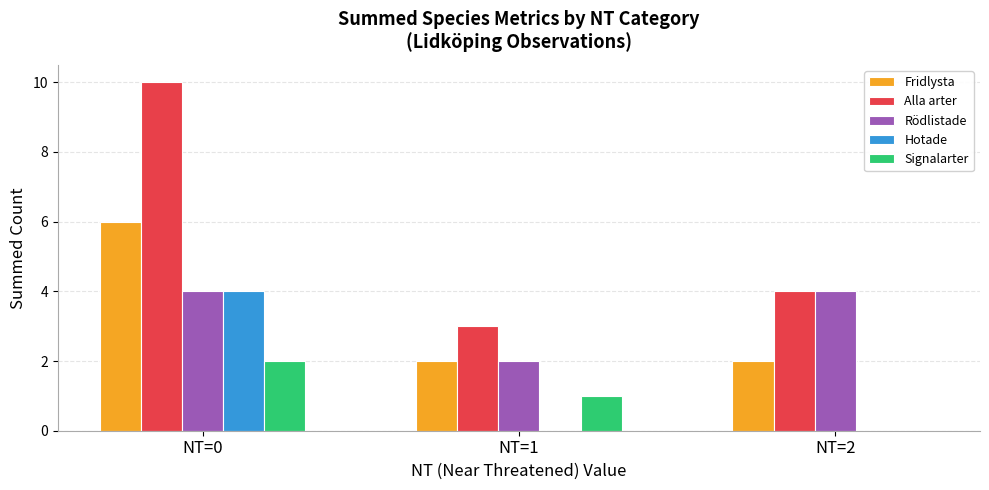

Which series changed the most between NT=0 and NT=1?

Alla arter